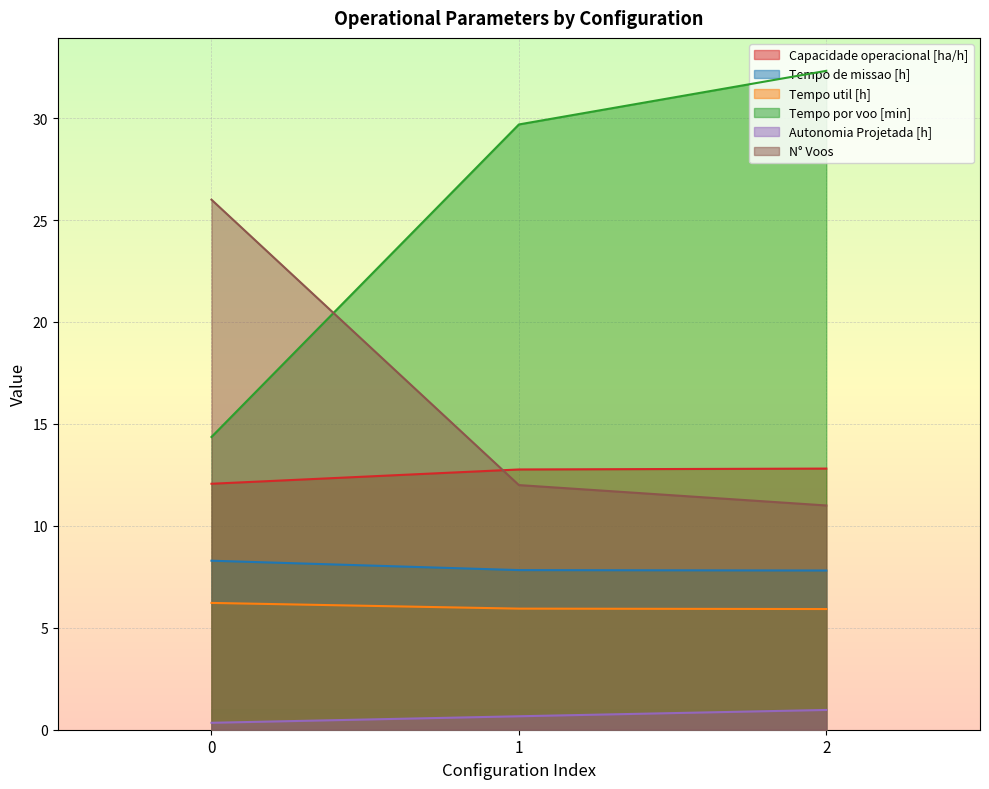

What is the sum of the Capacidade operacional [ha/h] values at 1 and 0?

24.8